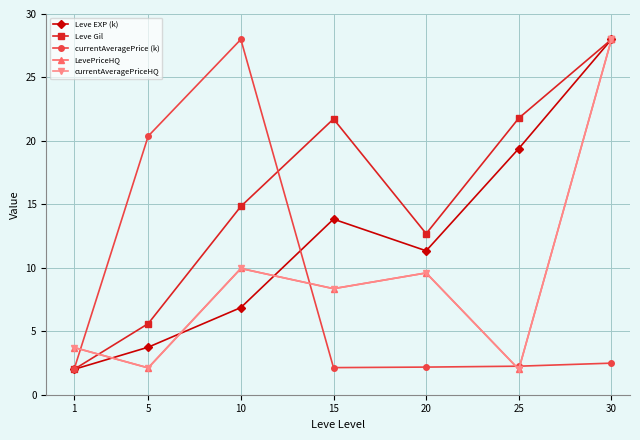

The Leve Gil series shows 21.6 at 10. True or false?

False